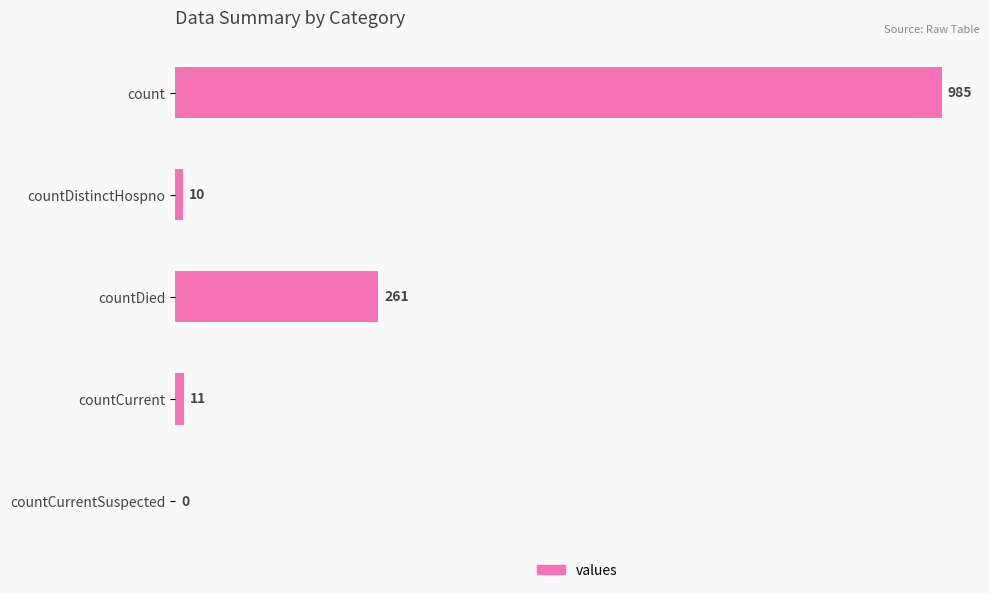

The value at countDied is 261. True or false?

True